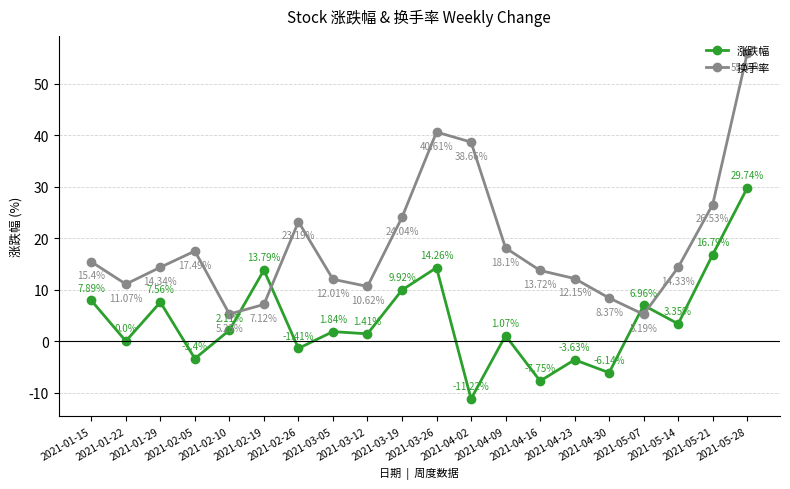

What is the spread (max minus min) of values at 2021-03-19?

14.1